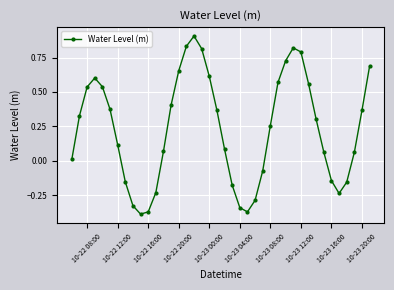

How many points are higher than both their immediate neighbors (excluding endpoints)?

3